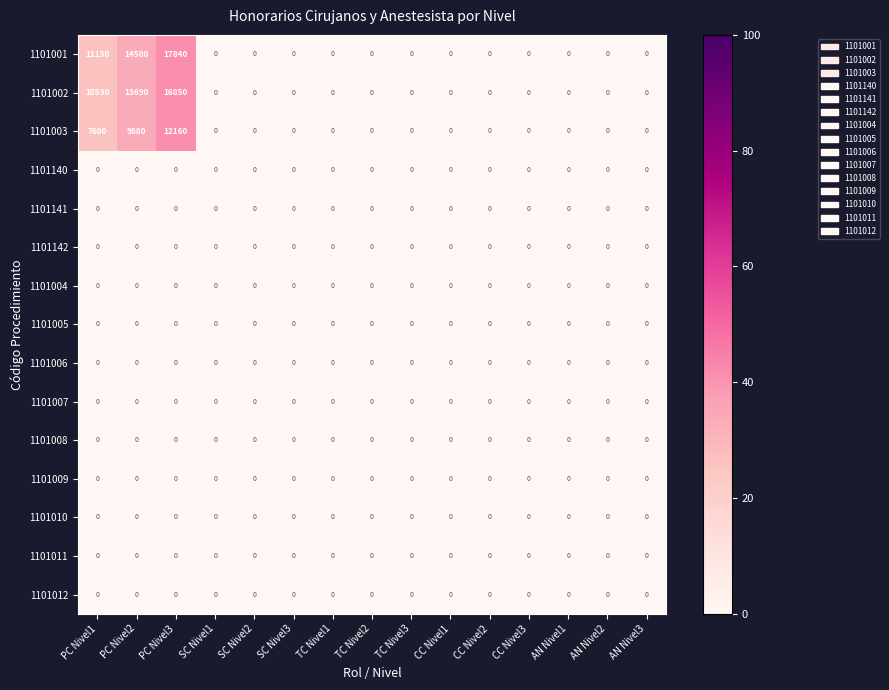

What is the sum of the 1101001 values at PC Nivel2 and TC Nivel1?

14500